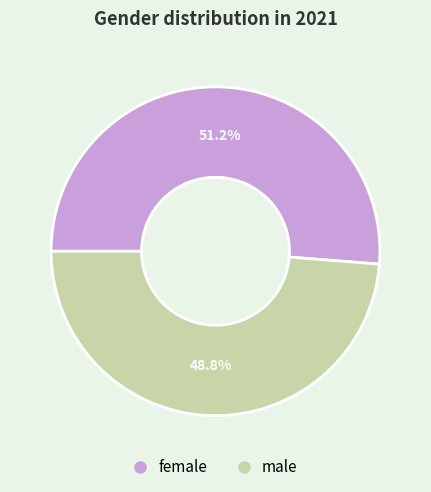

Which slice represents more than half of the pie?

female